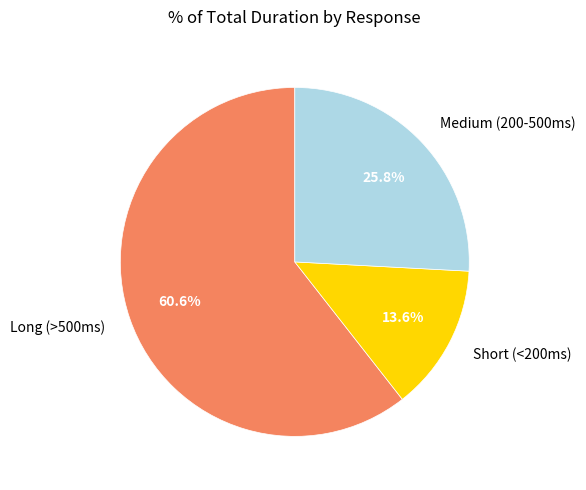

Is there a majority slice in this chart?

Yes